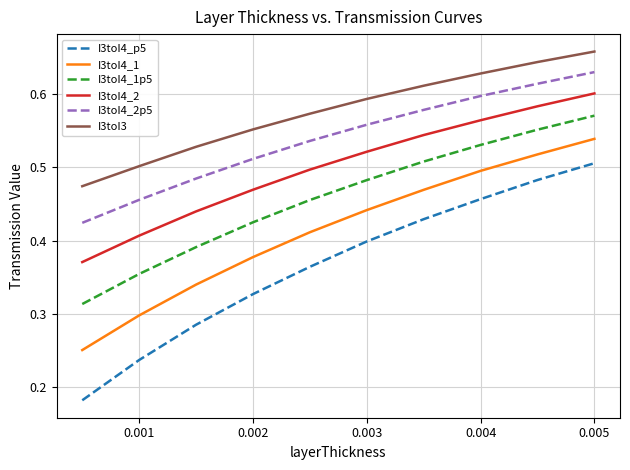

True or false: I3toI4_1p5 and I3toI3 cross at least once.

False